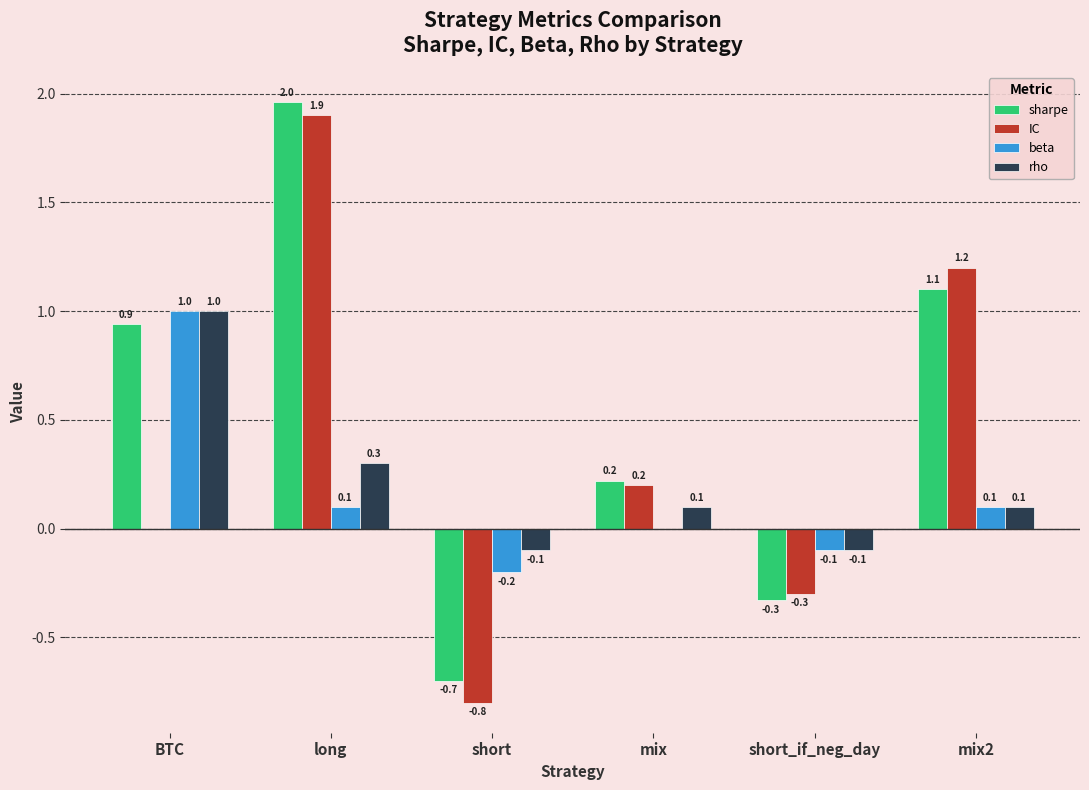

Which series changed the most between BTC and long?

IC